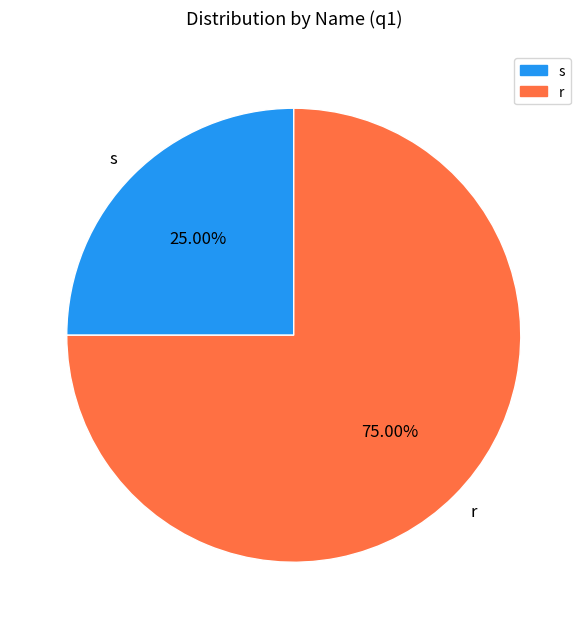

Is it true that r is 75% of the pie?

True